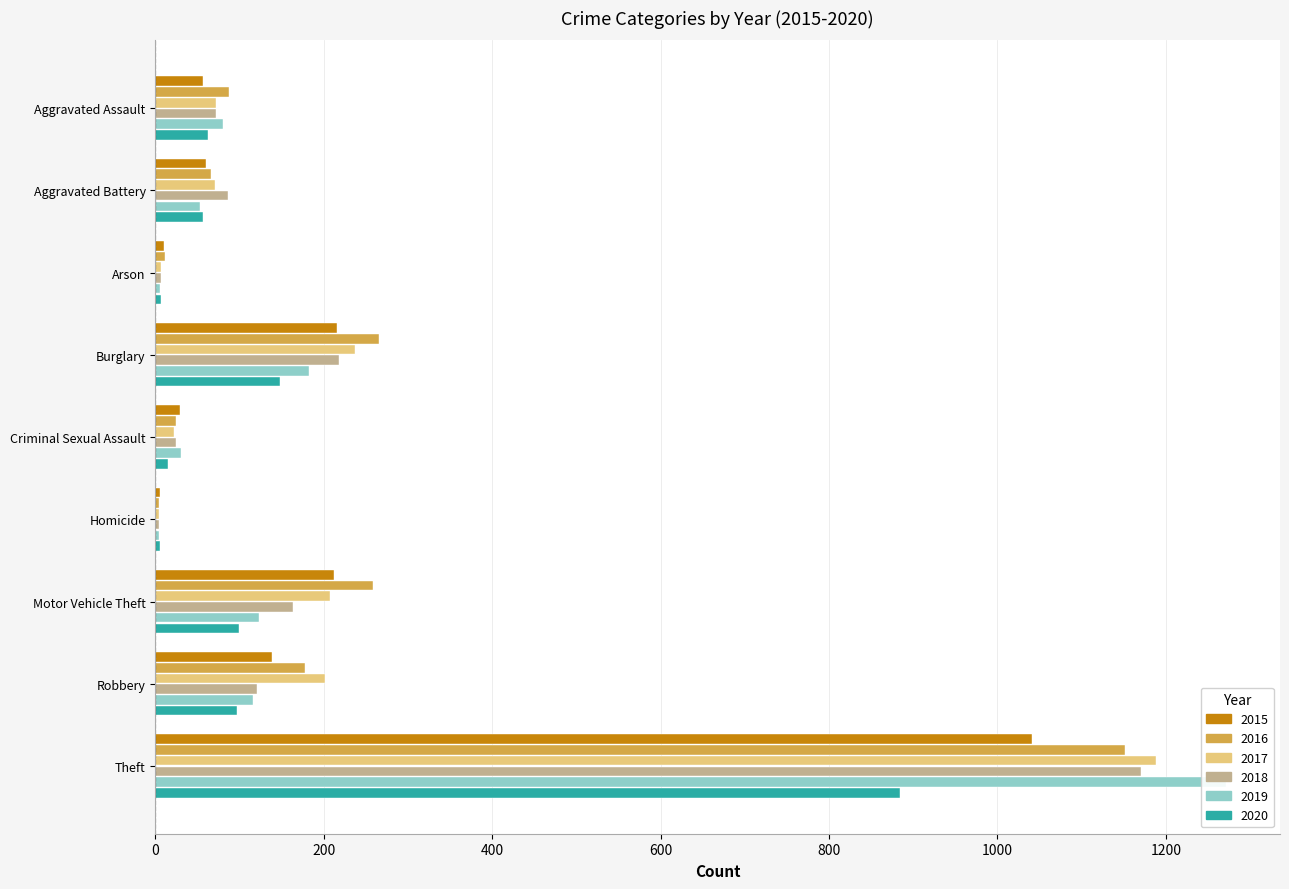

Where is 2020 nearest to the value 444?

Burglary